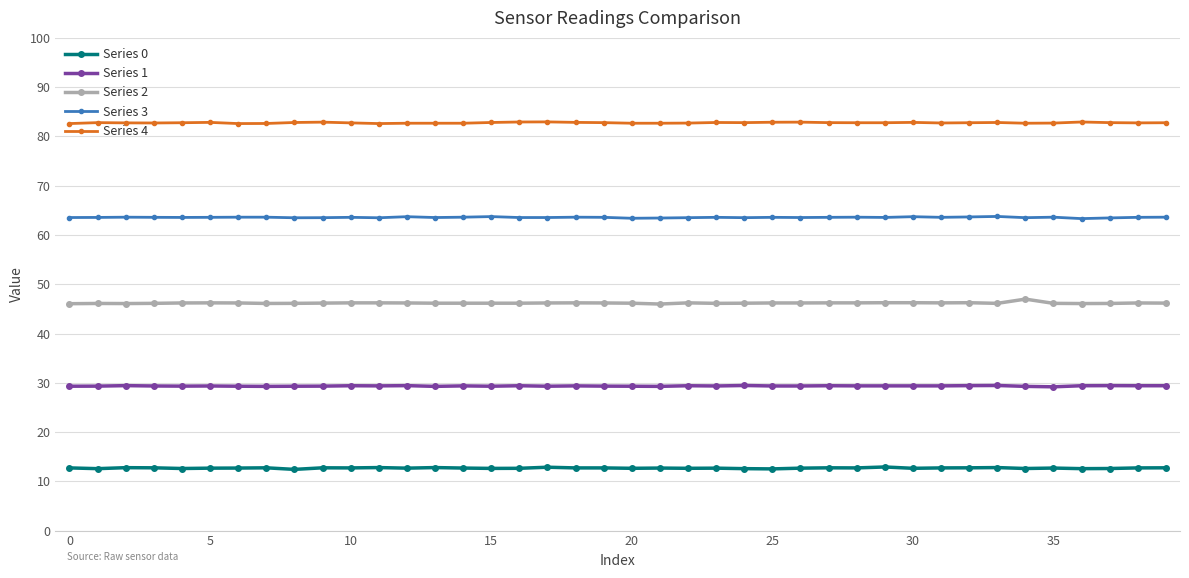

What are all the series names shown in the legend?

Series 0, Series 1, Series 2, Series 3, Series 4